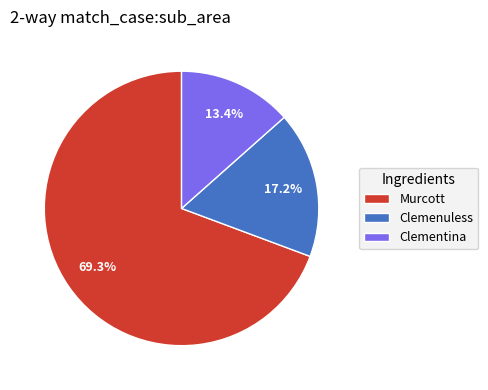

Between Clemenuless and Clementina, which is larger?

Clemenuless